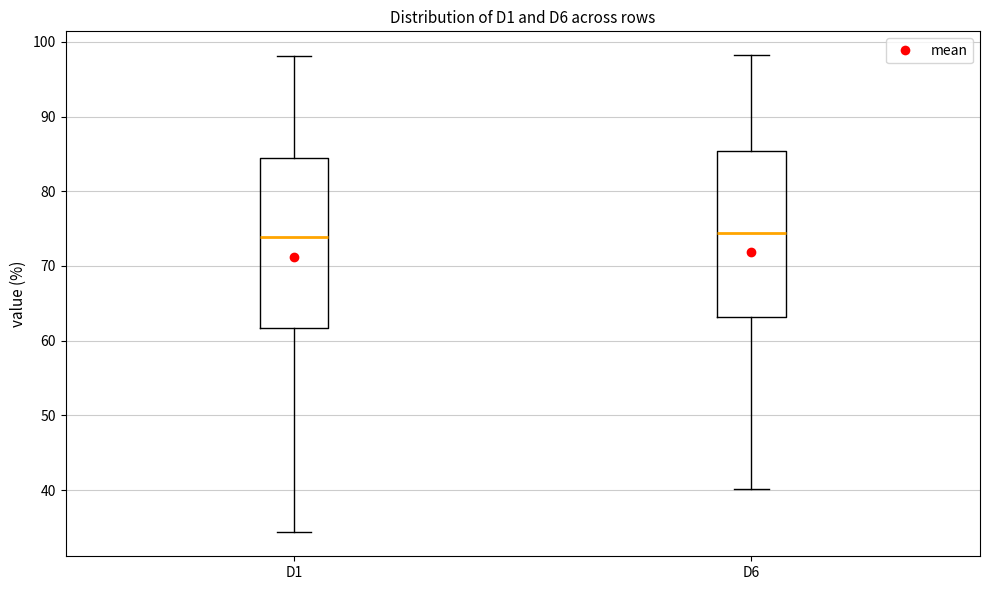

Where is the lower edge of the box for D1 on the y-axis? The values are not printed on the chart, so give them approximately, as read against the axis.

62